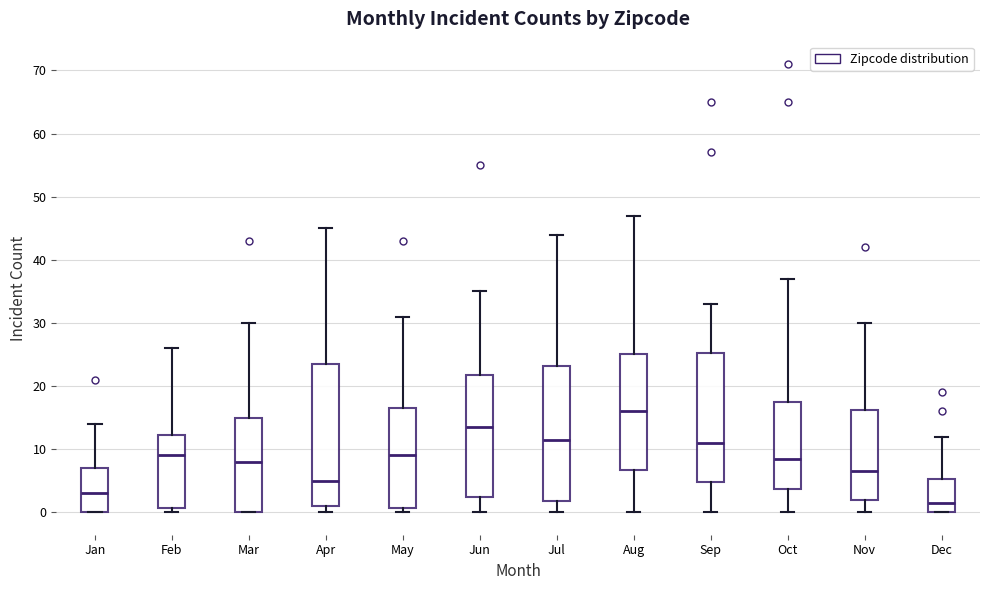

Reading left to right, transcribe this box plot: for each box, give where its median line is, the range the box spans, and where its two whiskers end, as read against the y-axis. The values are not printed on the chart, so give them approximately, as read against the axis.

Jan: median 3, box 0 to 7, whiskers 0 to 14
Feb: median 9, box 1 to 12, whiskers 0 to 26
Mar: median 8, box 0 to 15, whiskers 0 to 30
Apr: median 5, box 1 to 24, whiskers 0 to 45
May: median 9, box 1 to 17, whiskers 0 to 31
Jun: median 14, box 3 to 22, whiskers 0 to 35
Jul: median 12, box 2 to 23, whiskers 0 to 44
Aug: median 16, box 7 to 25, whiskers 0 to 47
Sep: median 11, box 5 to 25, whiskers 0 to 33
Oct: median 9, box 4 to 18, whiskers 0 to 37
Nov: median 7, box 2 to 16, whiskers 0 to 30
Dec: median 2, box 0 to 5, whiskers 0 to 12